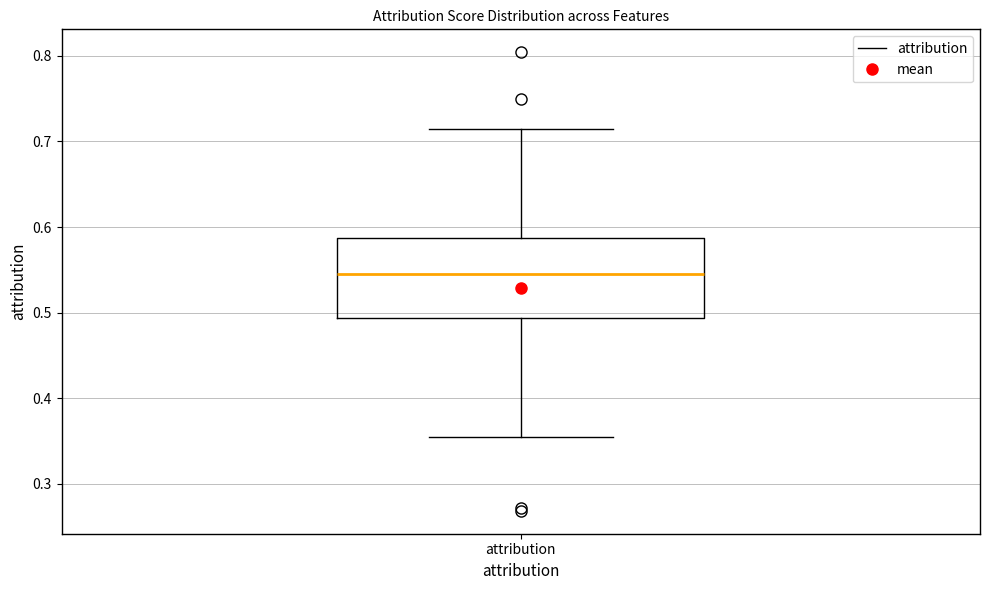

Transcribe this box plot: give where the median line is, the range the box spans, and where the two whiskers end, as read against the y-axis. The values are not printed on the chart, so give them approximately, as read against the axis.

median 0.55, box 0.49 to 0.59, whiskers 0.35 to 0.71